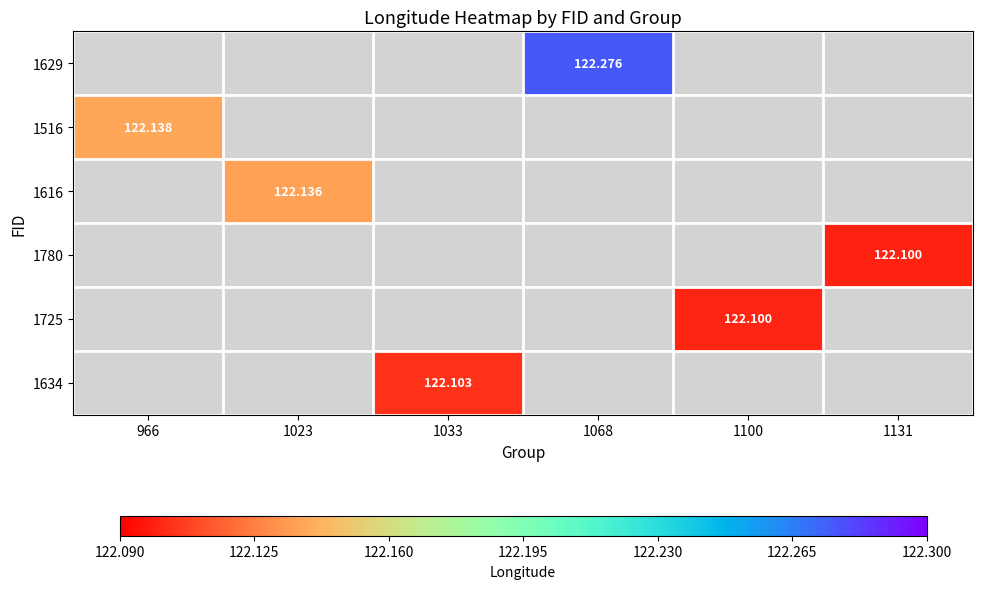

How many categories are shown in the chart?

6